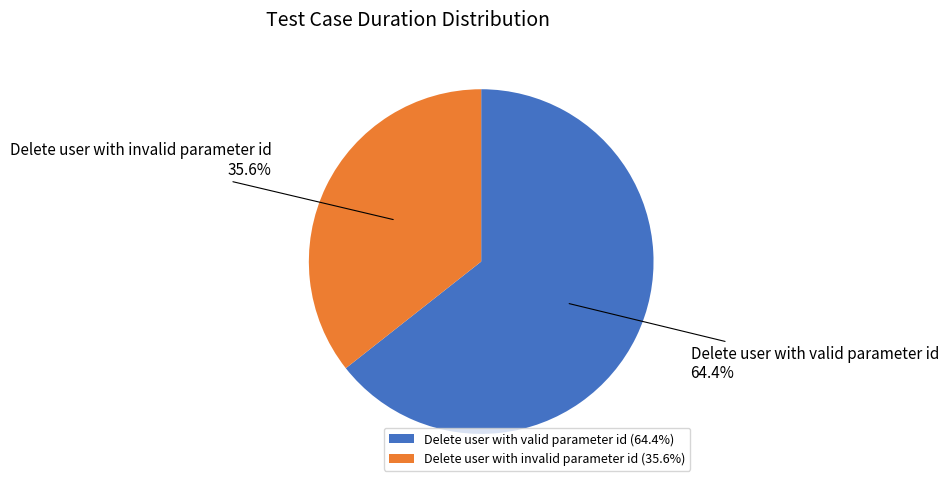

Is there a majority slice in this chart?

Yes